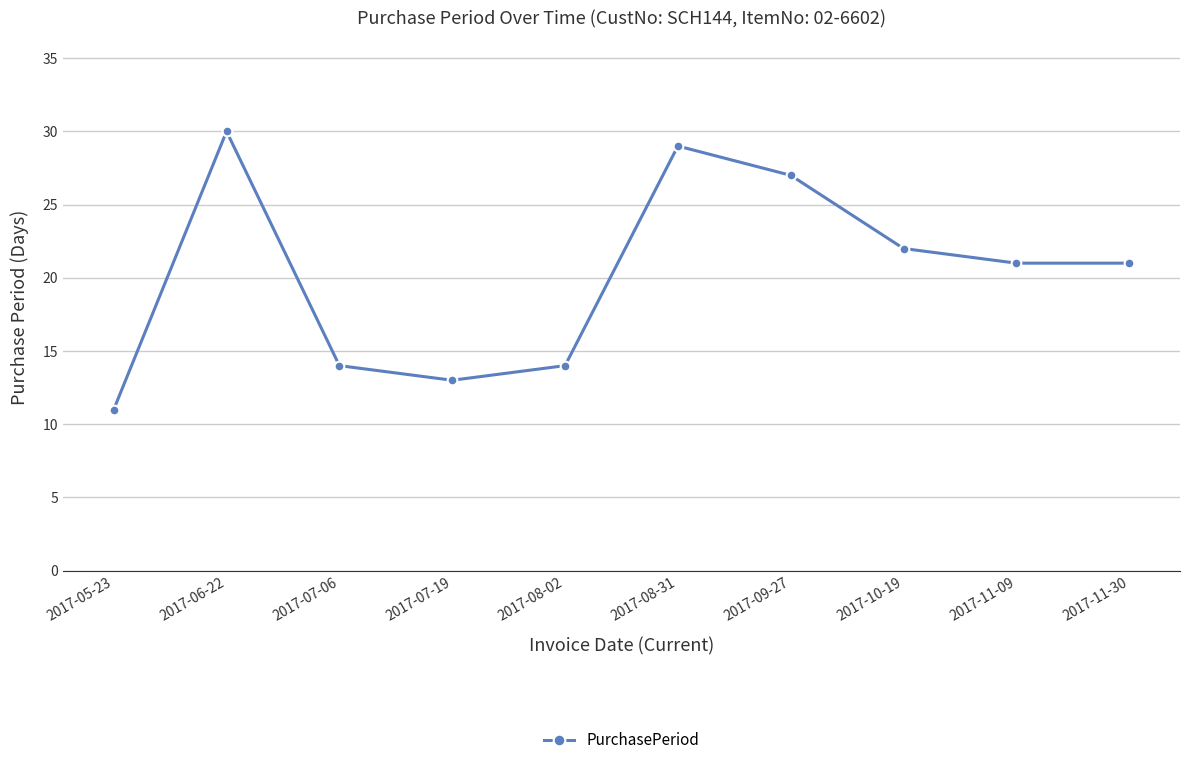

The chart shows a value of 13 at 2017-07-19. True or false?

True